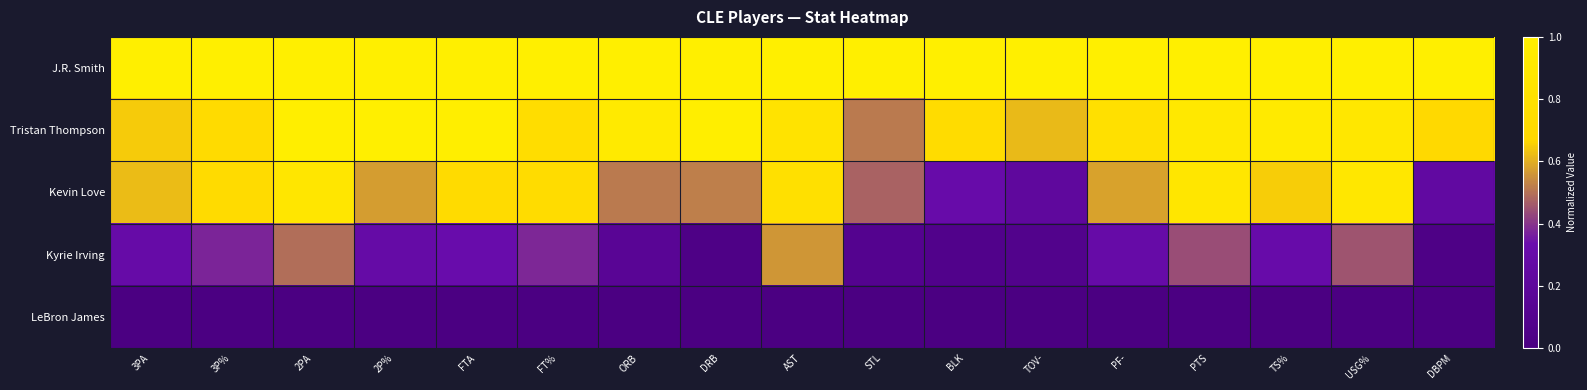

What is the total value across all series at TS%?

2.9